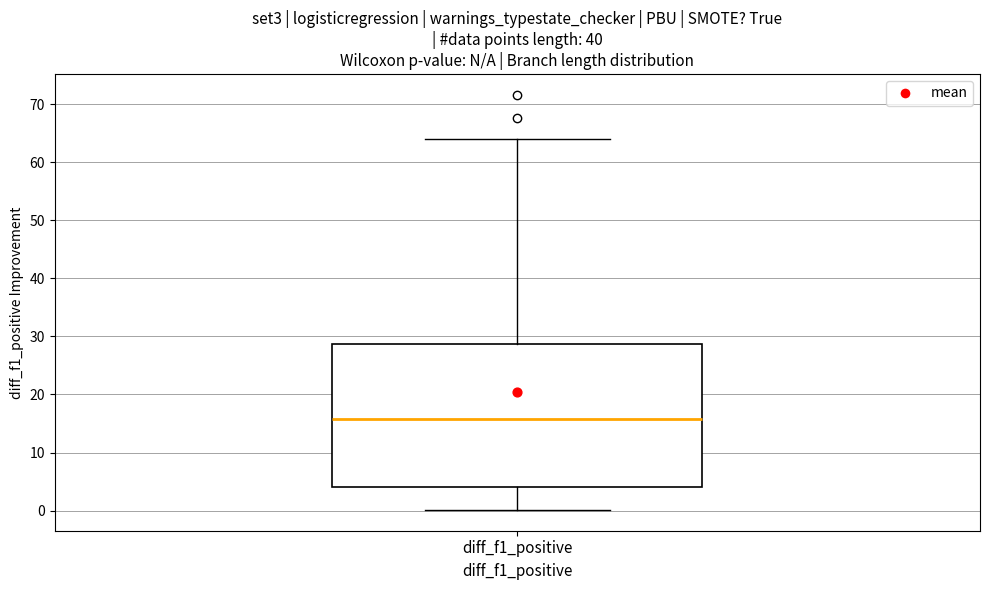

Read this box plot against the y-axis: the position of the median line, the range covered by the box, and the ends of both whiskers. The values are not printed on the chart, so give them approximately, as read against the axis.

median 16, box 4 to 29, whiskers 0 to 64